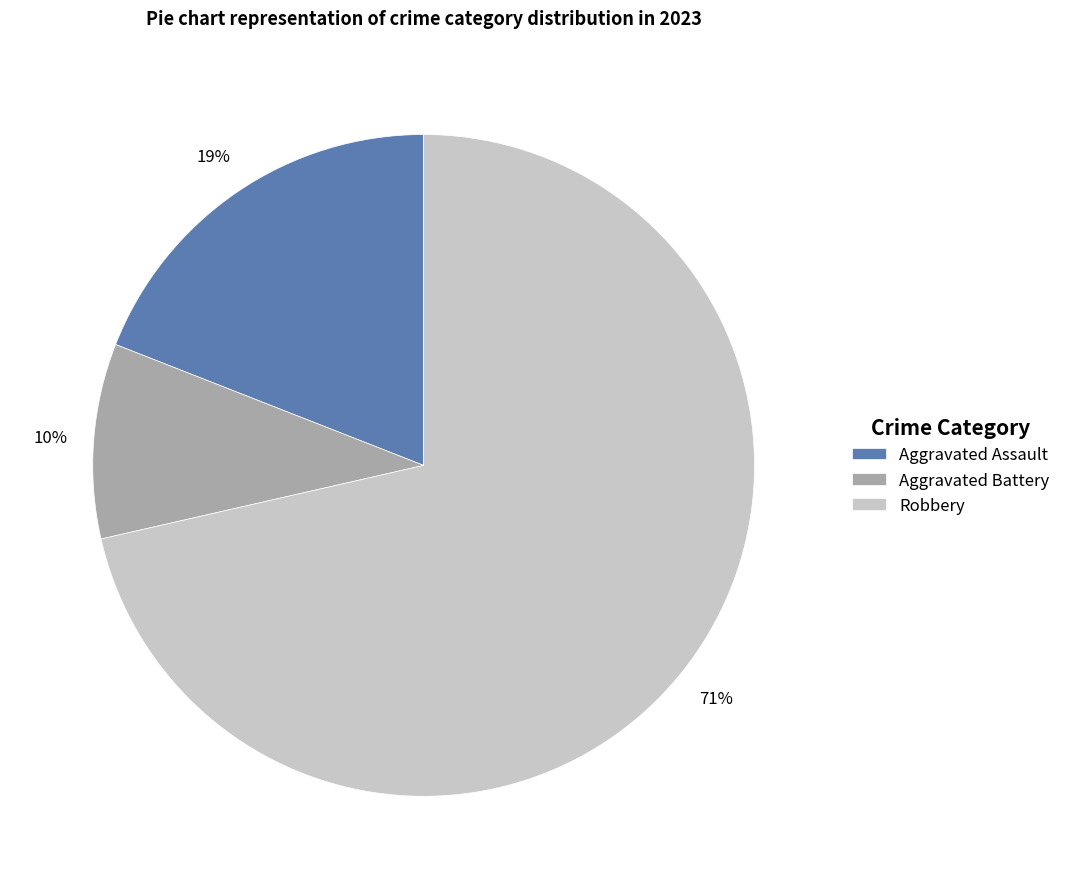

Does Robbery account for over 50% of the chart?

Yes